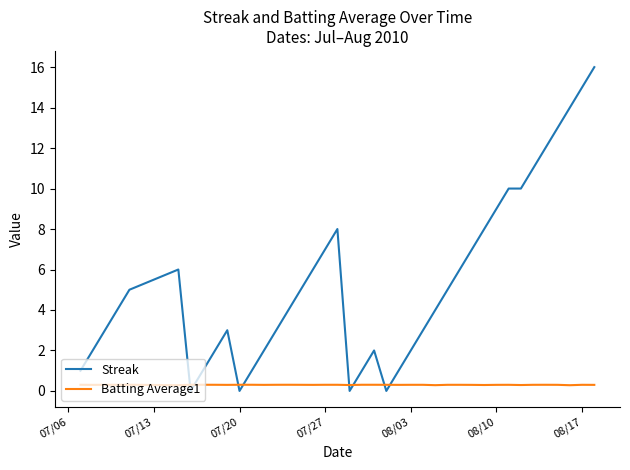

Which series has the largest total across all categories?

Streak